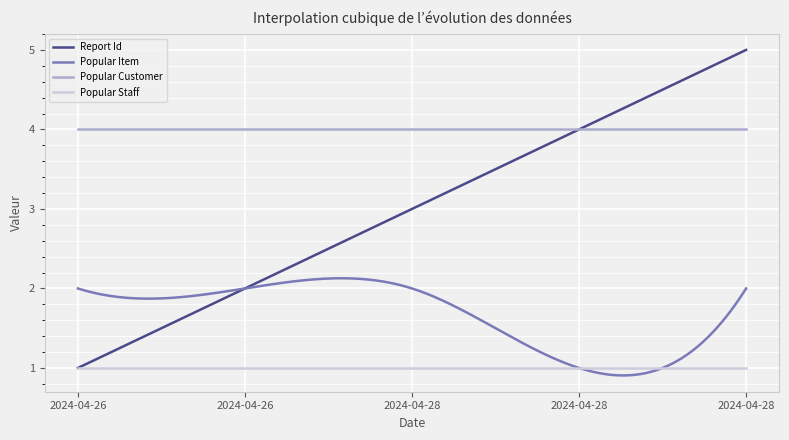

What is the maximum value for Popular Customer?

4.0